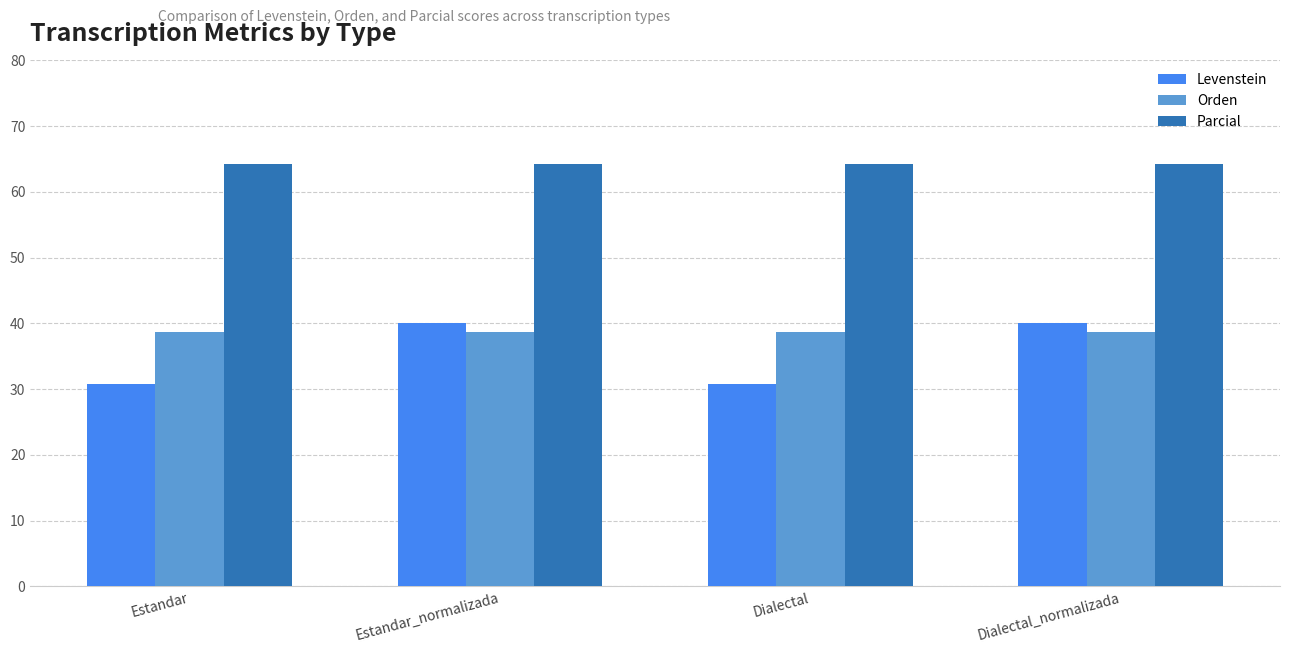

Reading right to left, list all the values displayed in this chart.

Levenstein: 40.0	30.8	40.0	30.8
Orden: 38.7	38.7	38.7	38.7
Parcial: 64.3	64.3	64.3	64.3